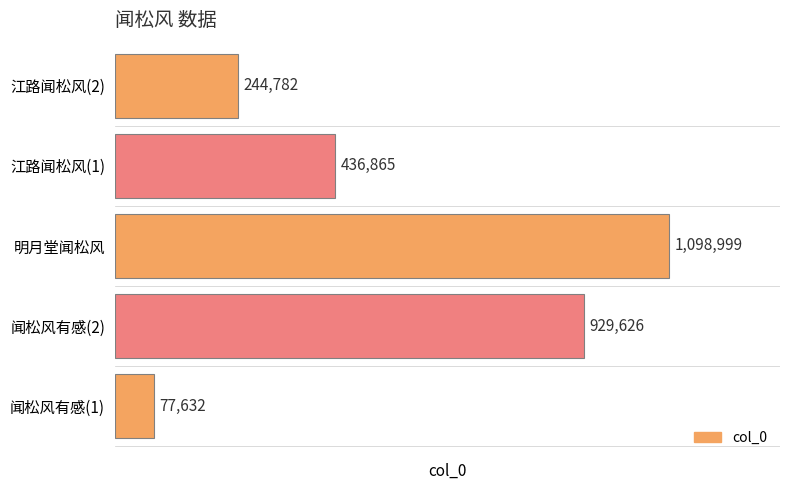

Does the chart contain stacked bars?

No